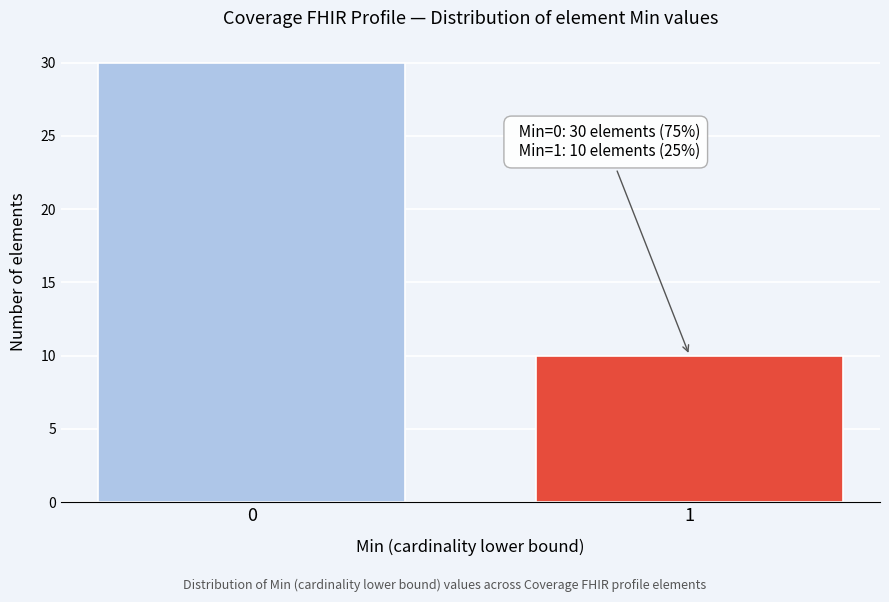

Reading right to left, transcribe all the data shown in this chart.

10	30